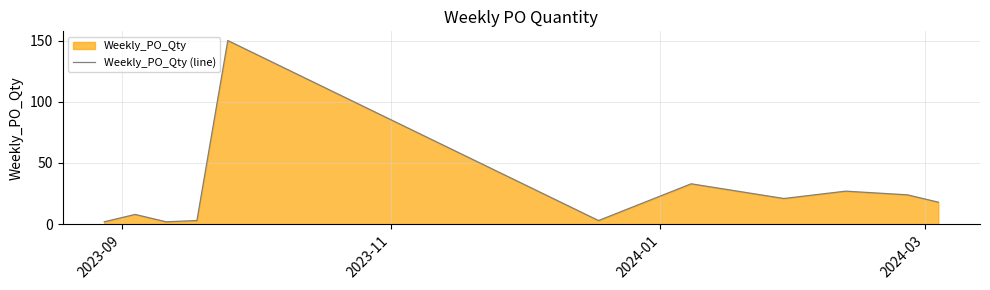

What is the maximum value shown in the chart?

150